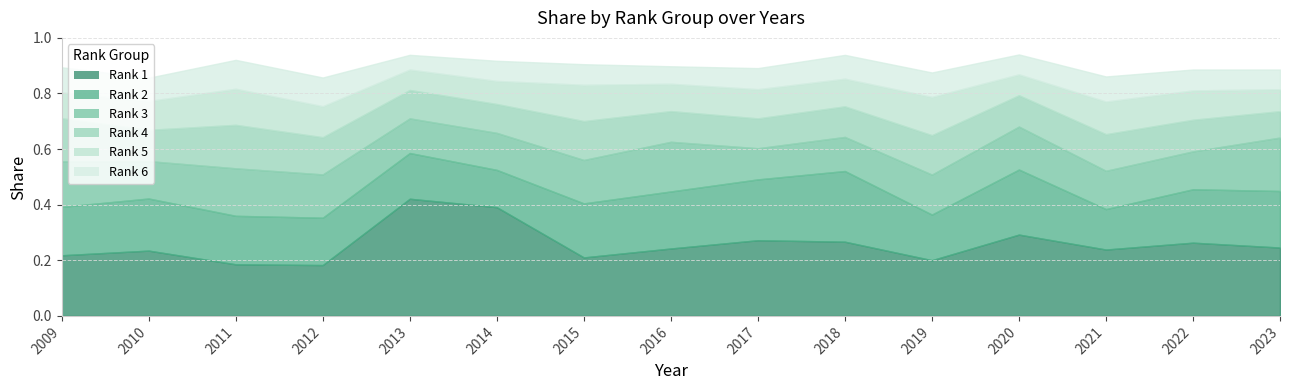

In 3, how many points are lower than both neighbors (excluding endpoints)?

4